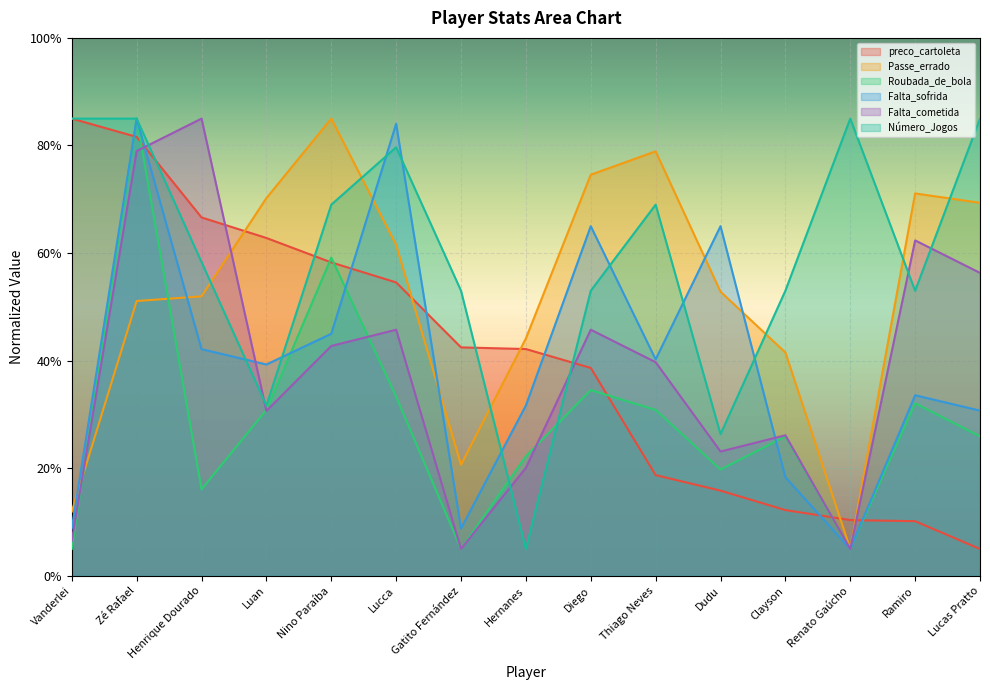

List the labels in order of Passe_errado value, smallest first.

Renato Gaúcho, Vanderlei, Gatito Fernández, Clayson, Hernanes, Zé Rafael, Henrique Dourado, Dudu, Lucca, Lucas Pratto, Luan, Ramiro, Diego, Thiago Neves, Nino Paraíba